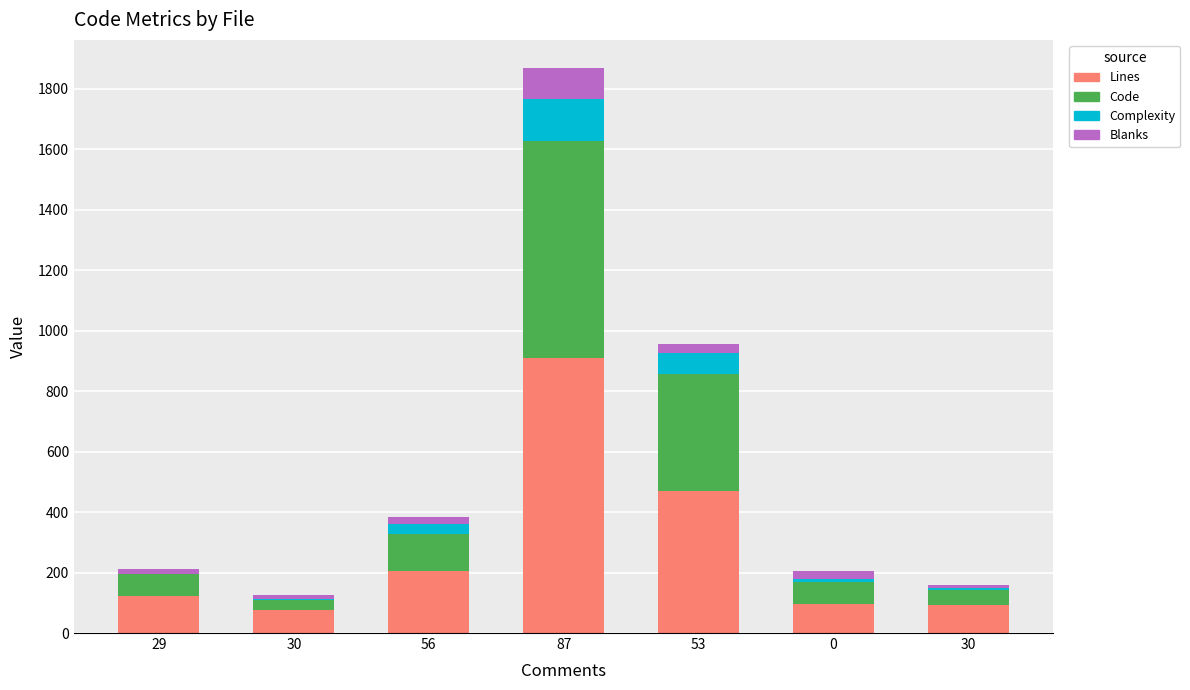

At how many categories does at least one series exceed 700?

1